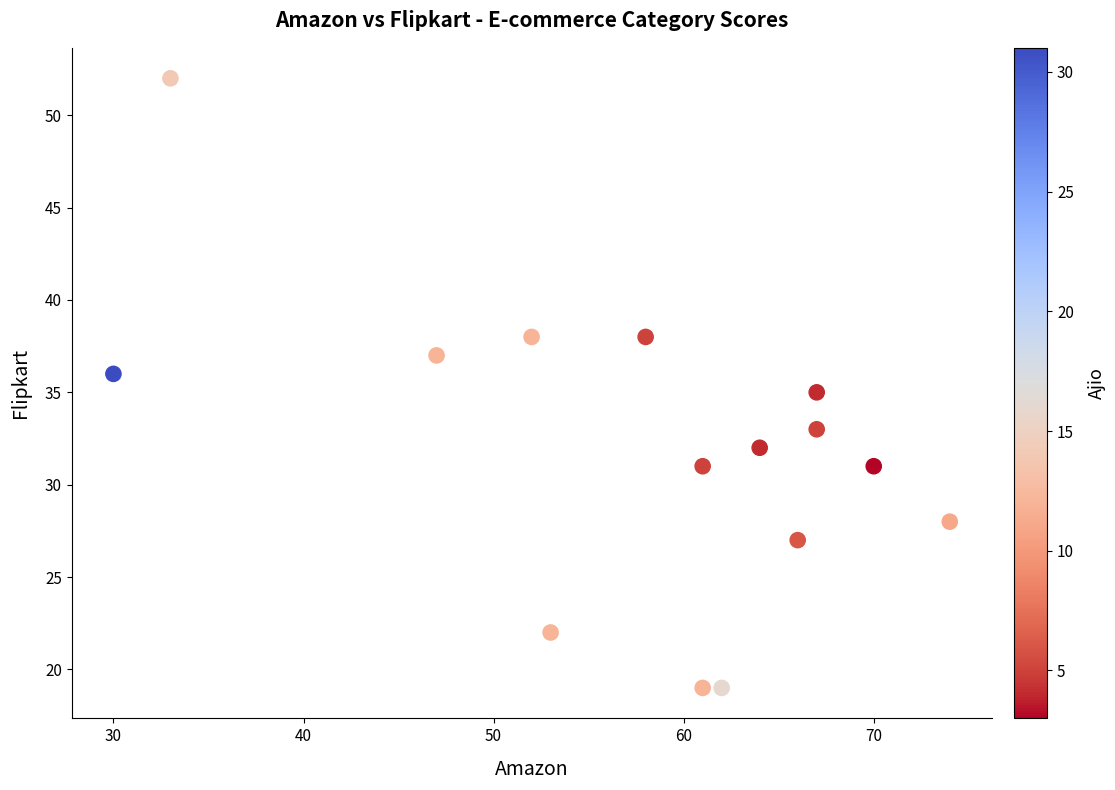

What is the range of Y values (max minus min)?

33